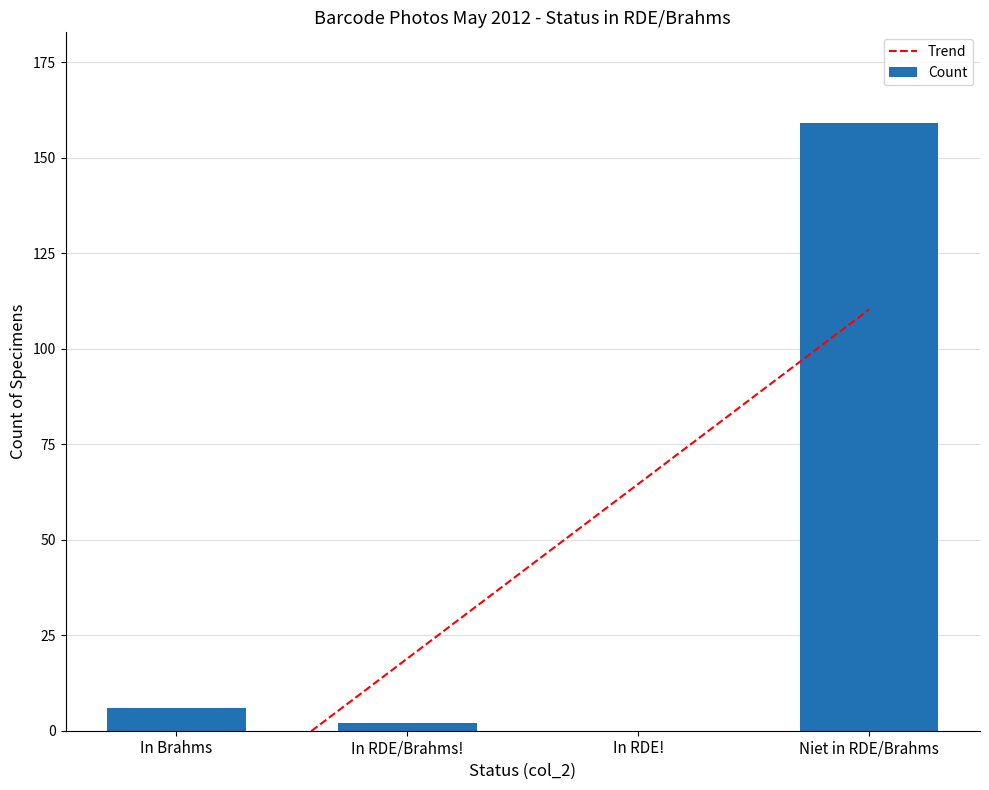

What is the change in value from In Brahms to In RDE/Brahms!?

-4